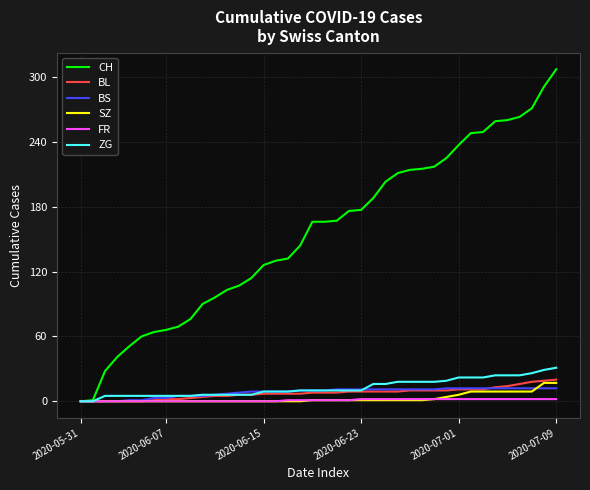

What are all the series names shown in the legend?

CH, BL, BS, SZ, FR, ZG